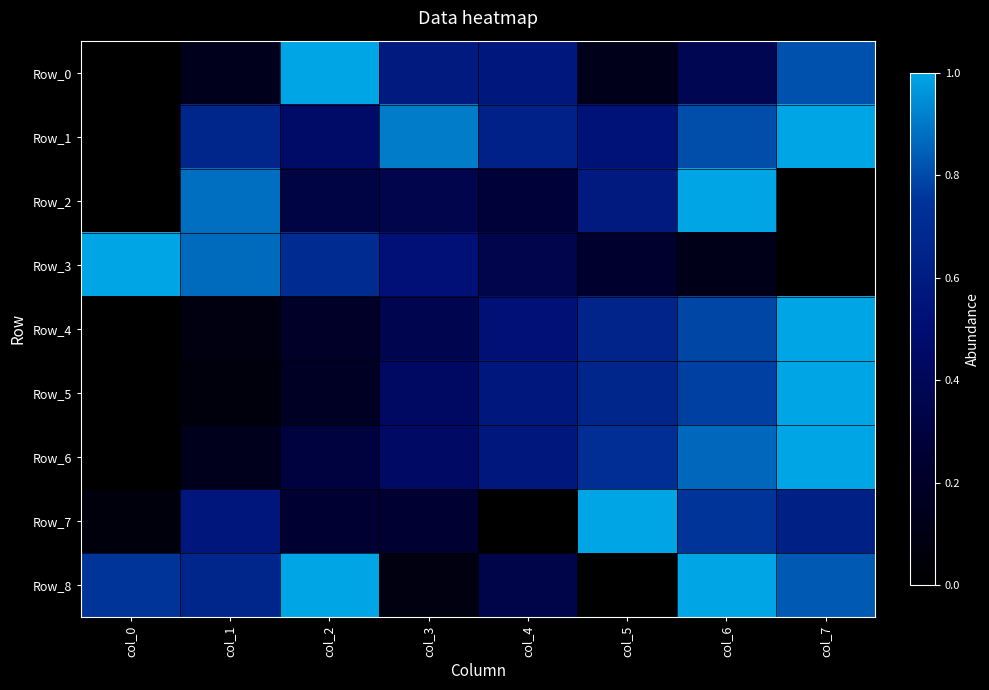

Which label corresponds to the smallest value in the chart?

col_0